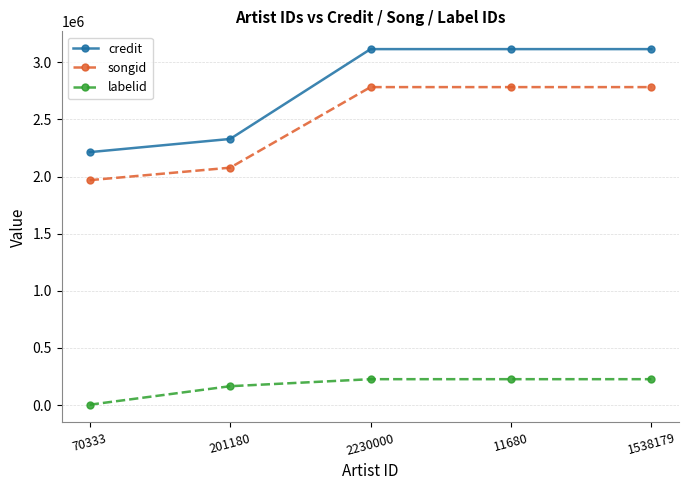

True or false: labelid and songid cross at least once.

False